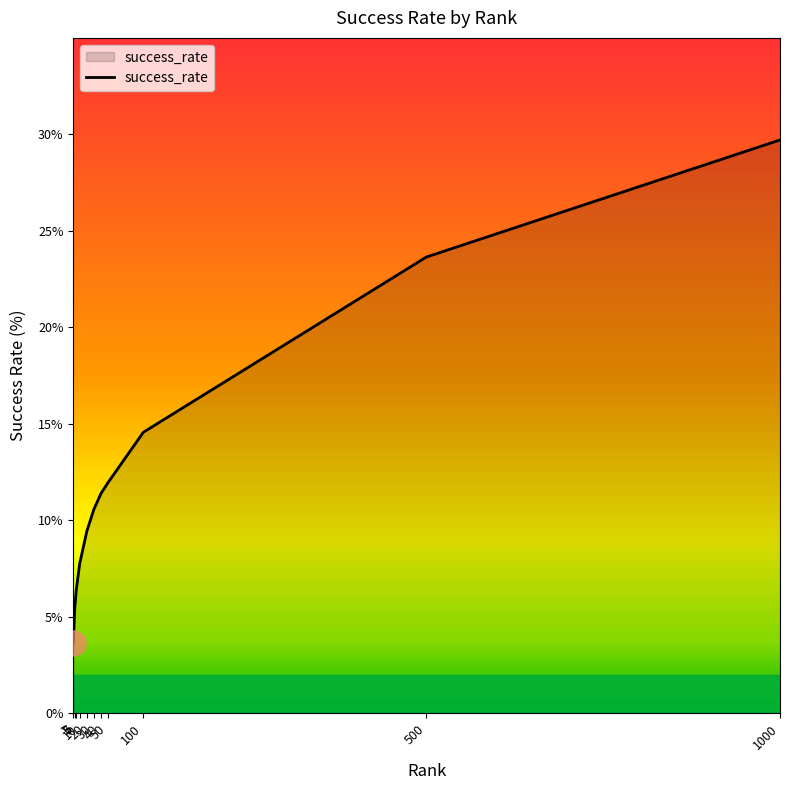

How many categories are shown in the chart?

11